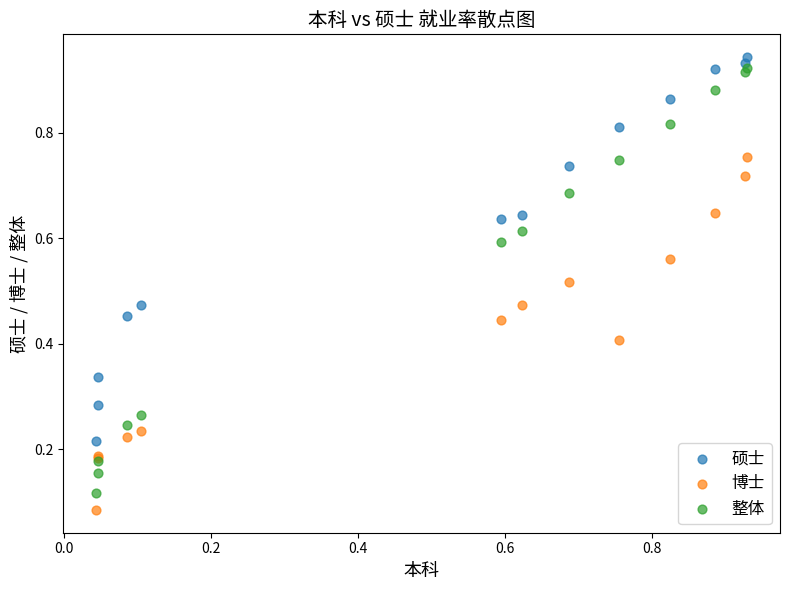

What are all the series names shown in the legend?

硕士, 博士, 整体